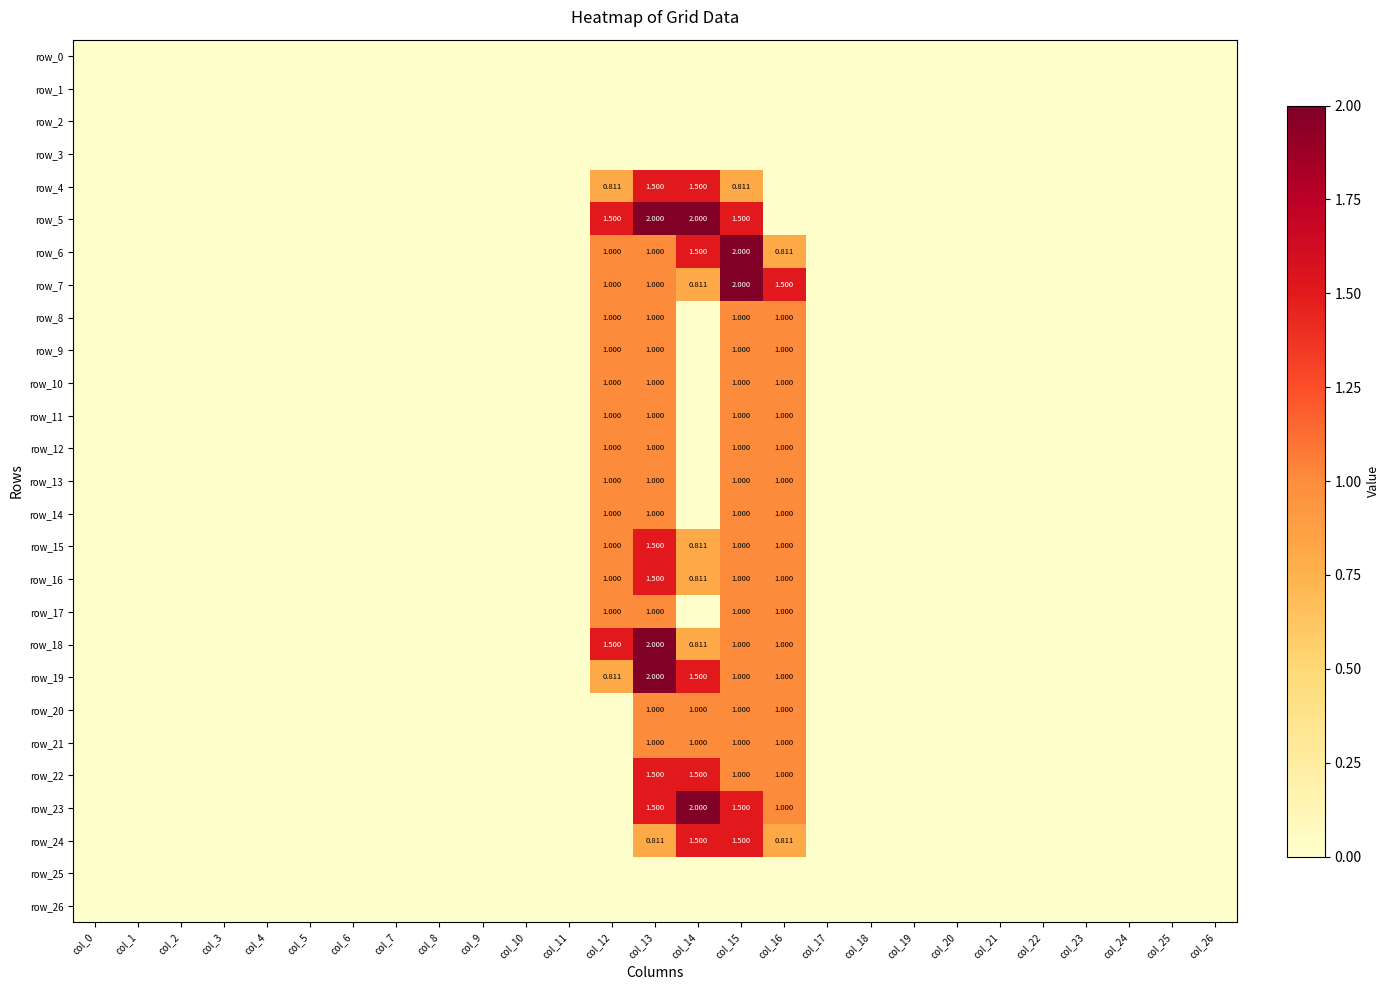

The value of row_12 at col_9 is -0.7. True or false?

False